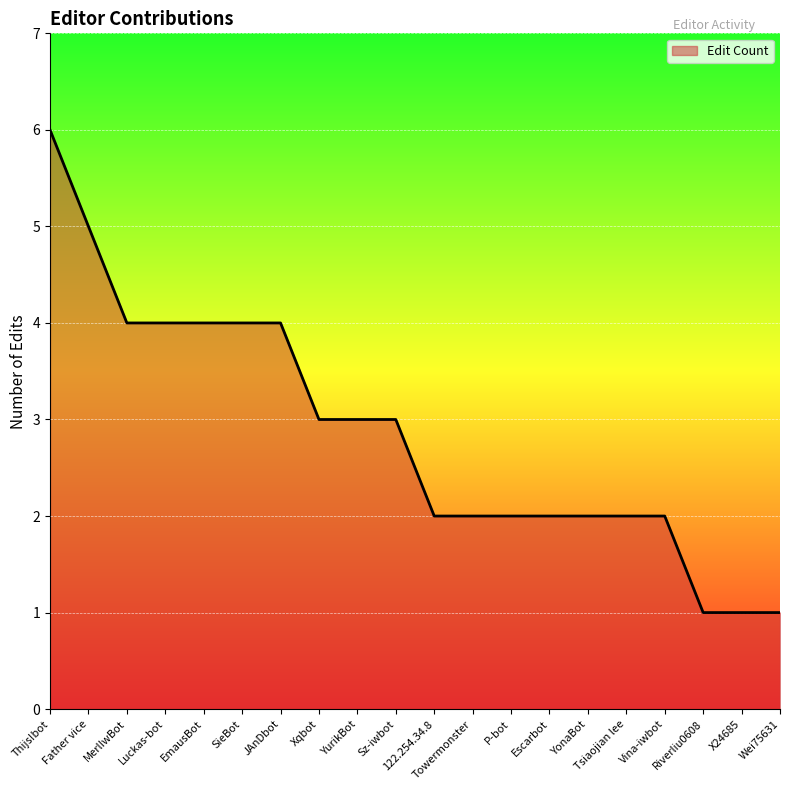

Which has a higher value, Thijs!bot or YurikBot?

Thijs!bot